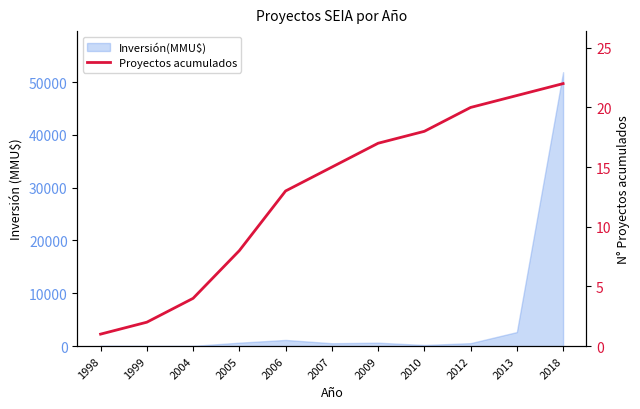

List the labels in order of value, largest first.

2018, 2013, 2012, 2010, 2009, 2007, 2006, 2005, 2004, 1999, 1998